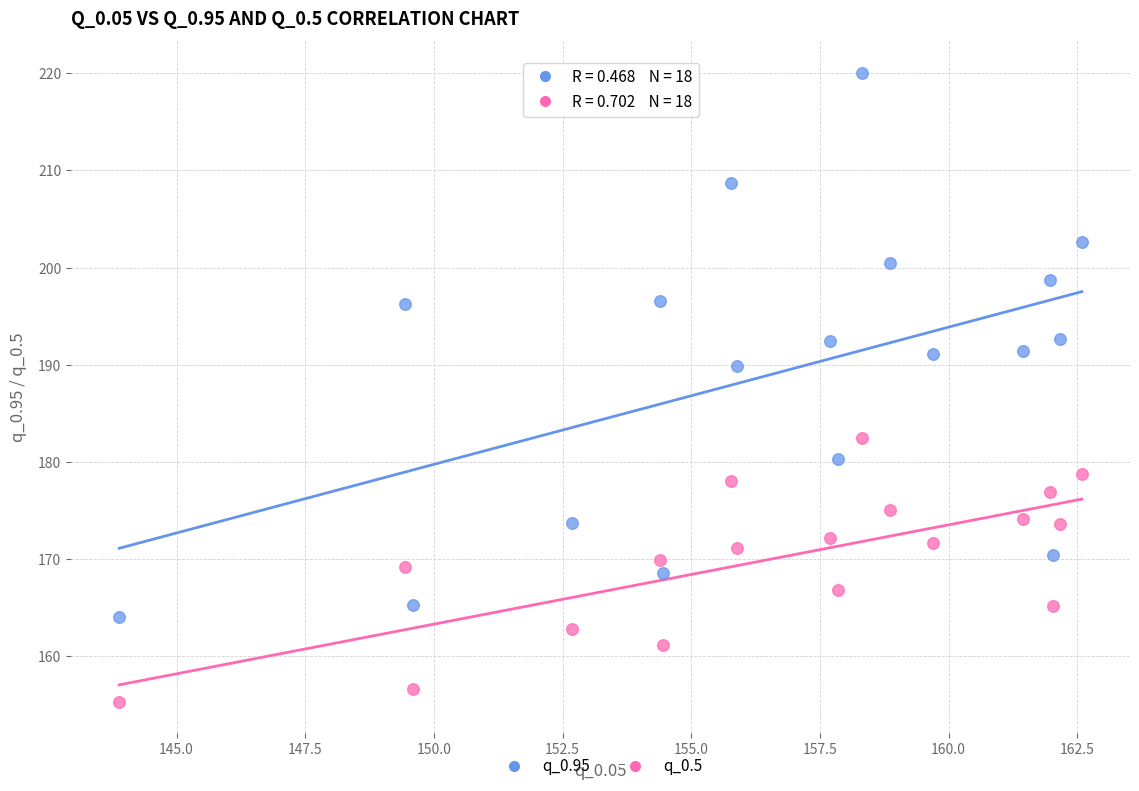

What is the X range (max minus min) for the scatter plot?

18.7